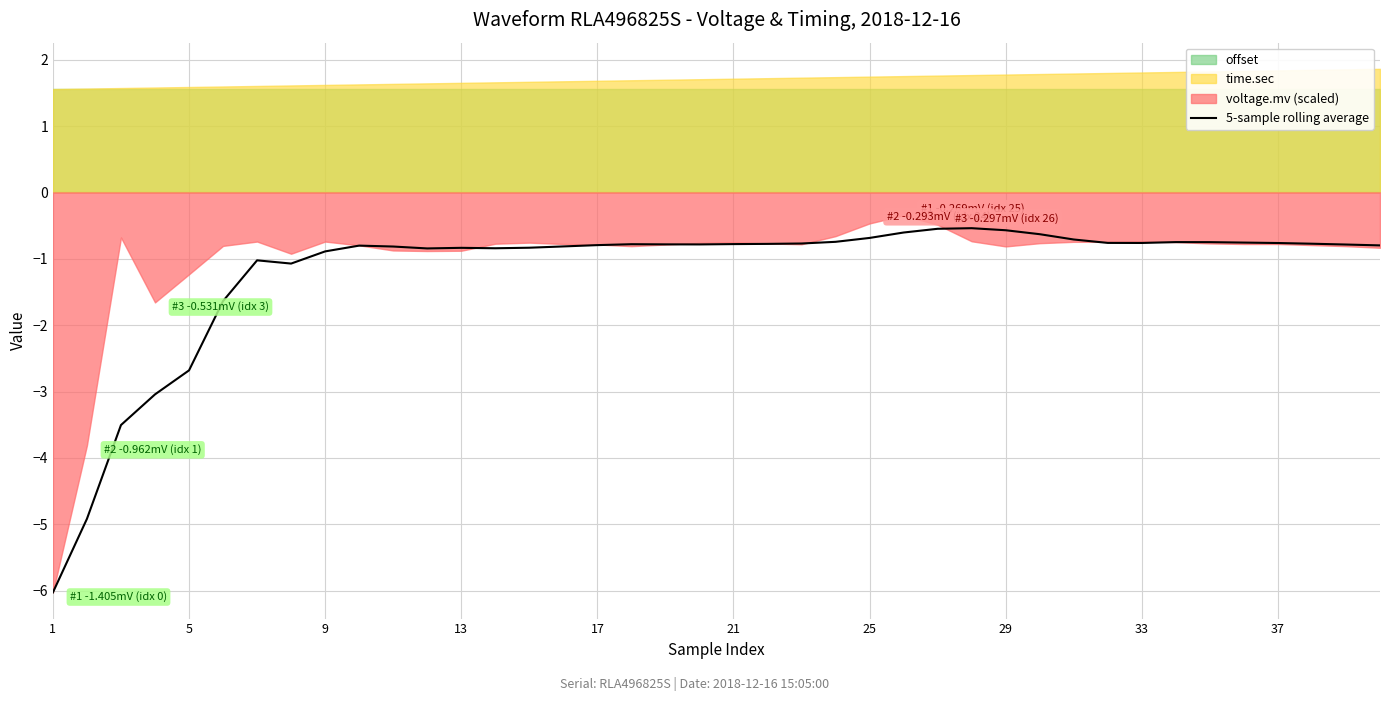

What is the lowest value of the 5-sample rolling average series?

-6.0